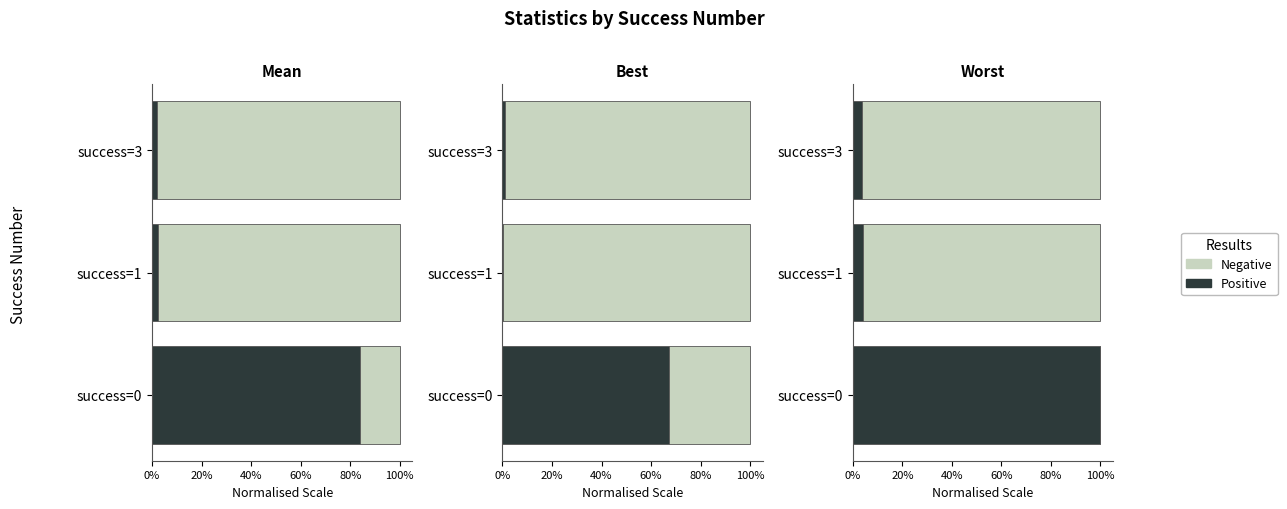

True or false: Negative has a value of 0.0 at success=0.

True